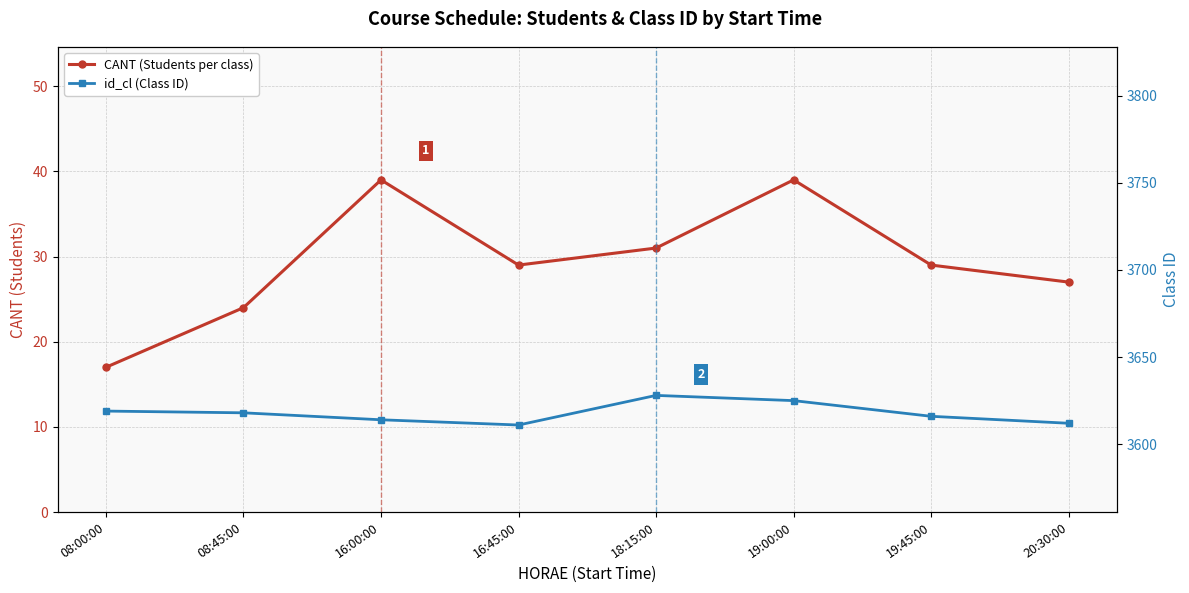

What is the label of the 2nd point from the left?

08:45:00